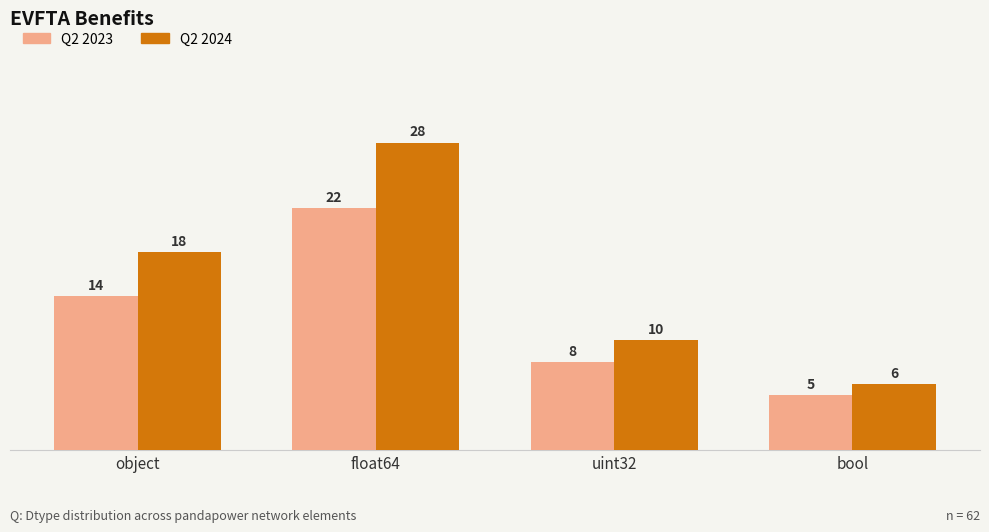

At which category is the sum across all series the highest?

float64